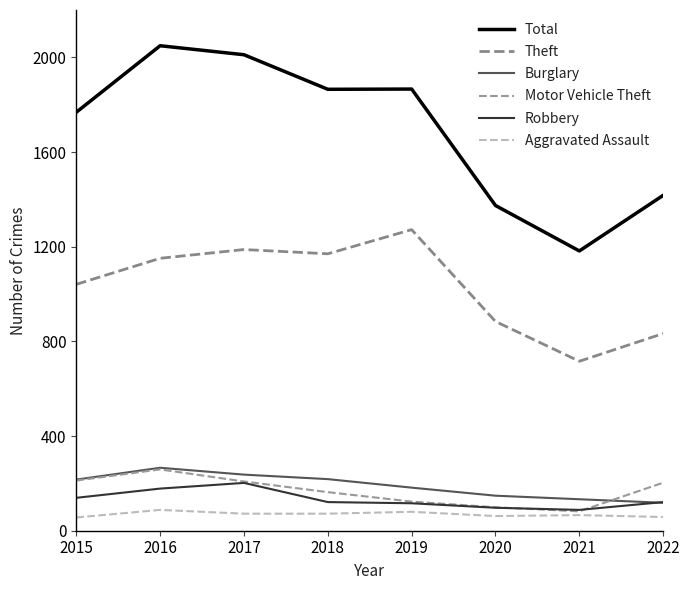

True or false: Burglary has more than 1 points higher than both neighbors.

False